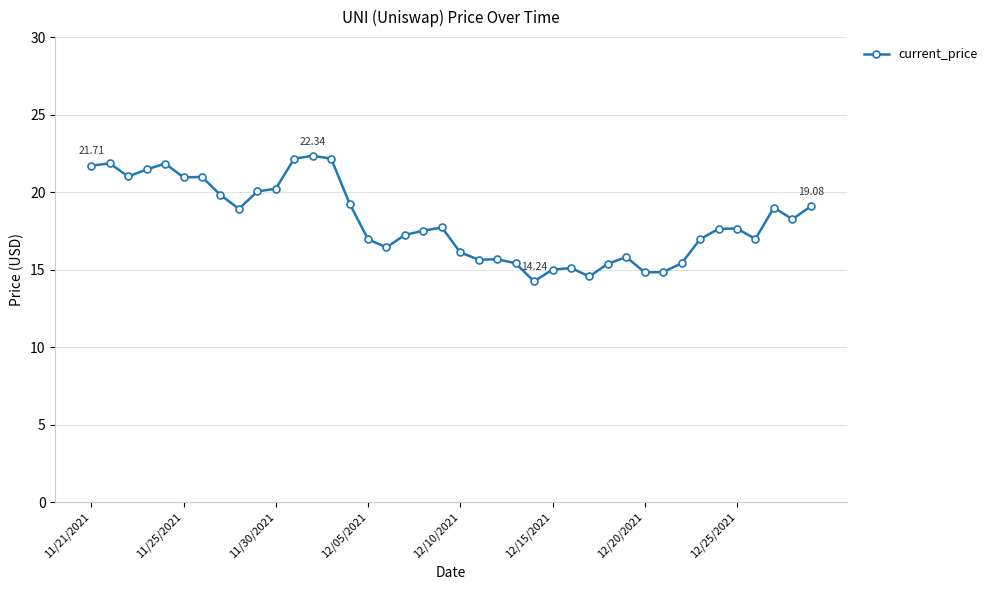

What is the difference between the maximum and second lowest values?

7.8